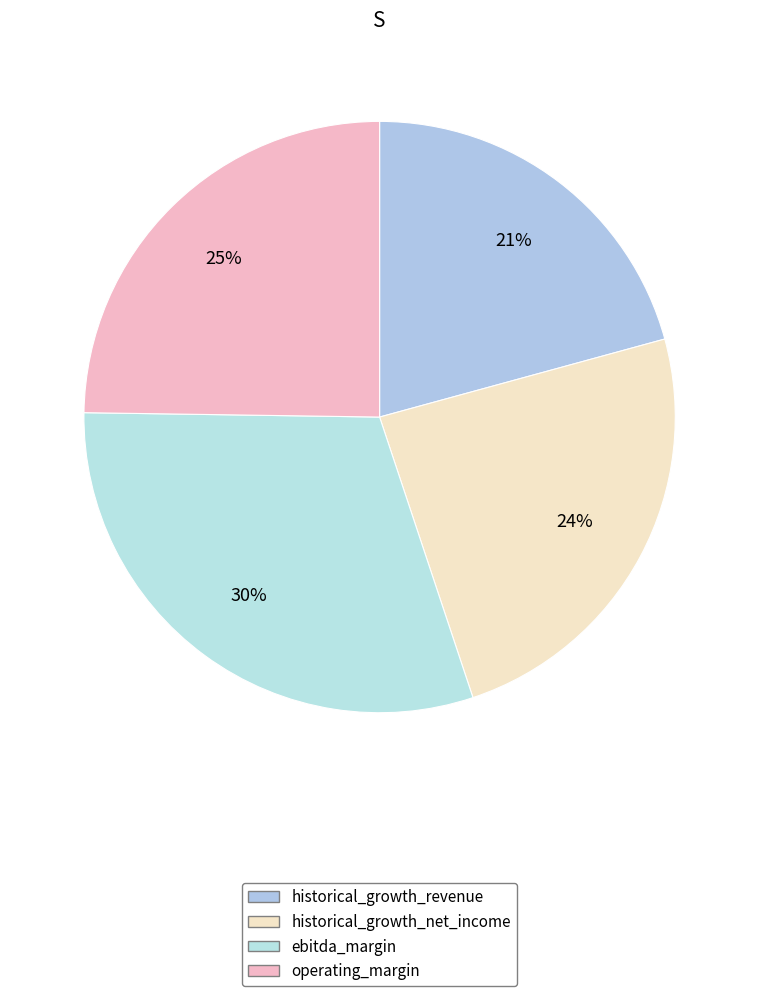

How many slices are in this pie chart?

4